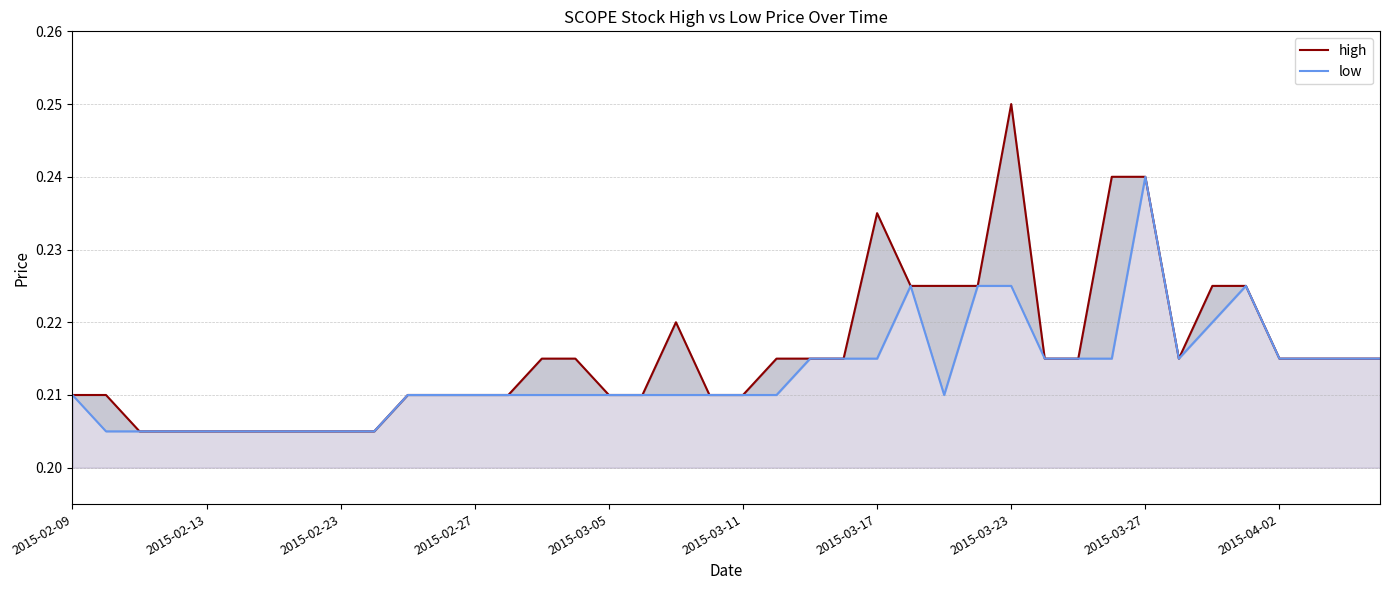

How many lines are shown in the chart?

2